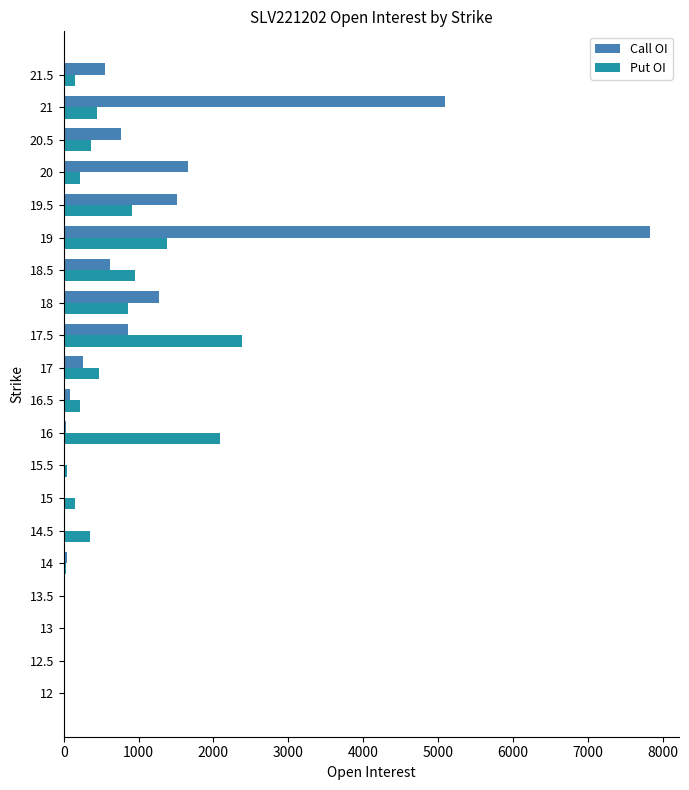

What is the average value of the Put OI series?

552